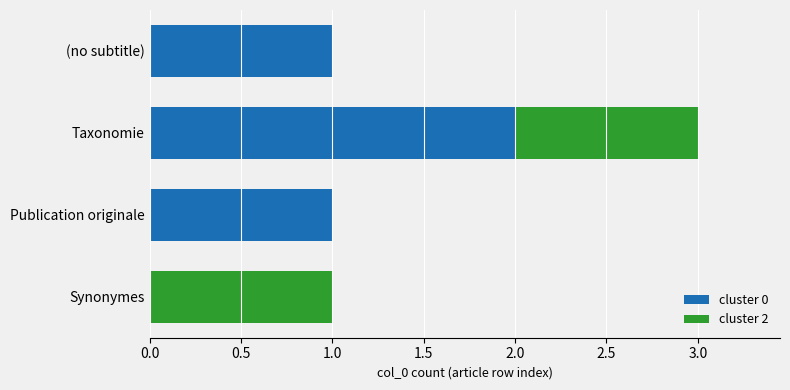

Is it true that cluster 0 equals 2 at Taxonomie?

True